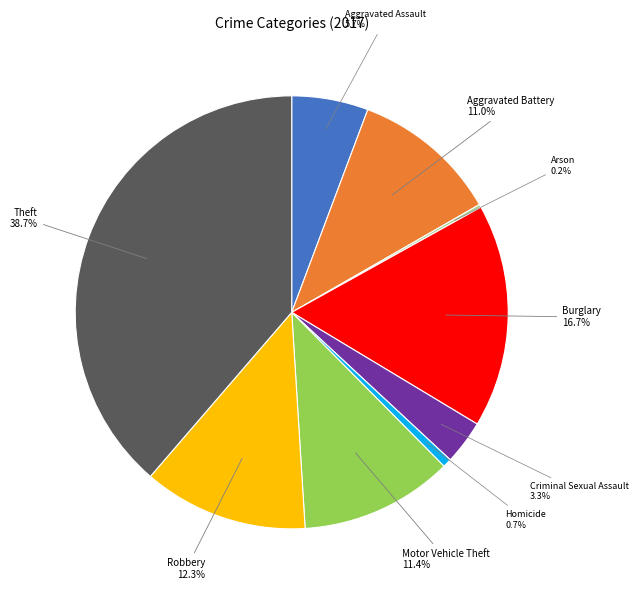

Between Homicide and Burglary, which is larger?

Burglary